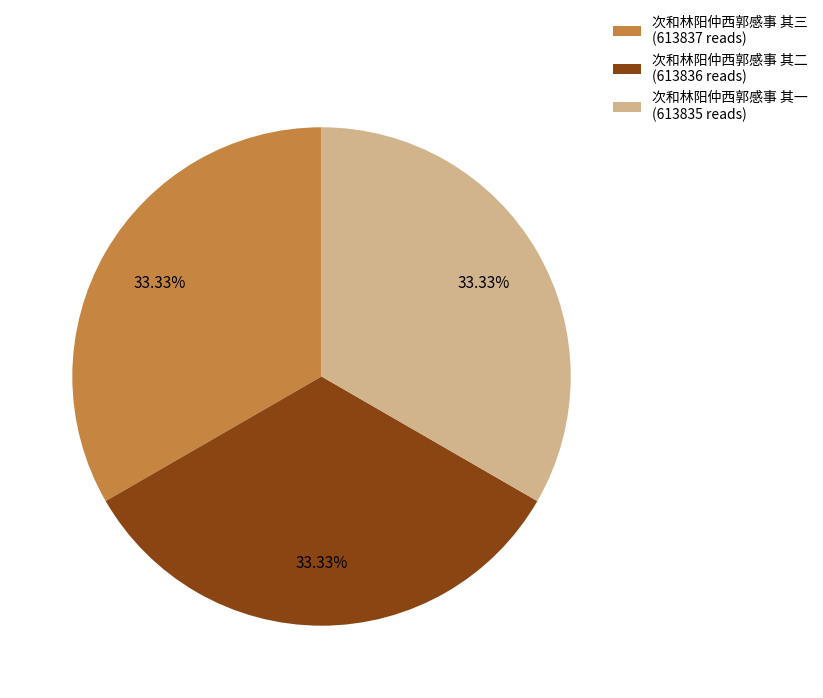

What is the total percentage of 次和林阳仲西郭感事 其一 and 次和林阳仲西郭感事 其二?

66.7%